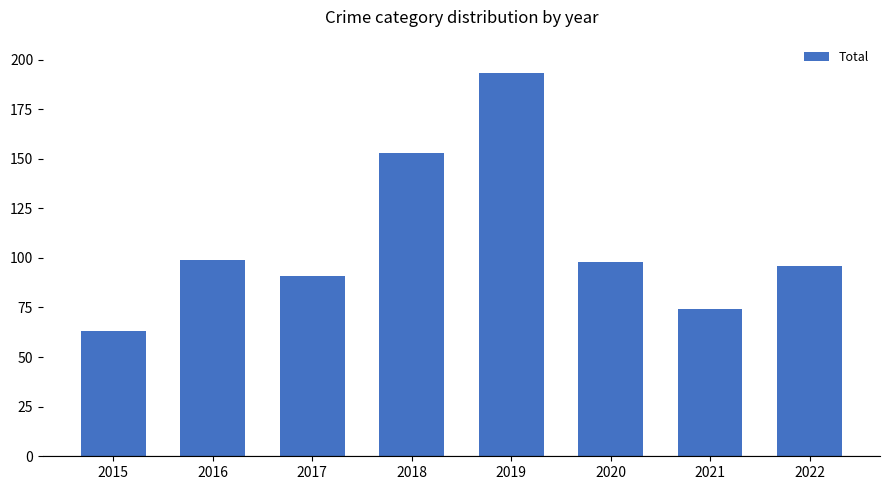

What is the value of the 2nd bar from the left?

99